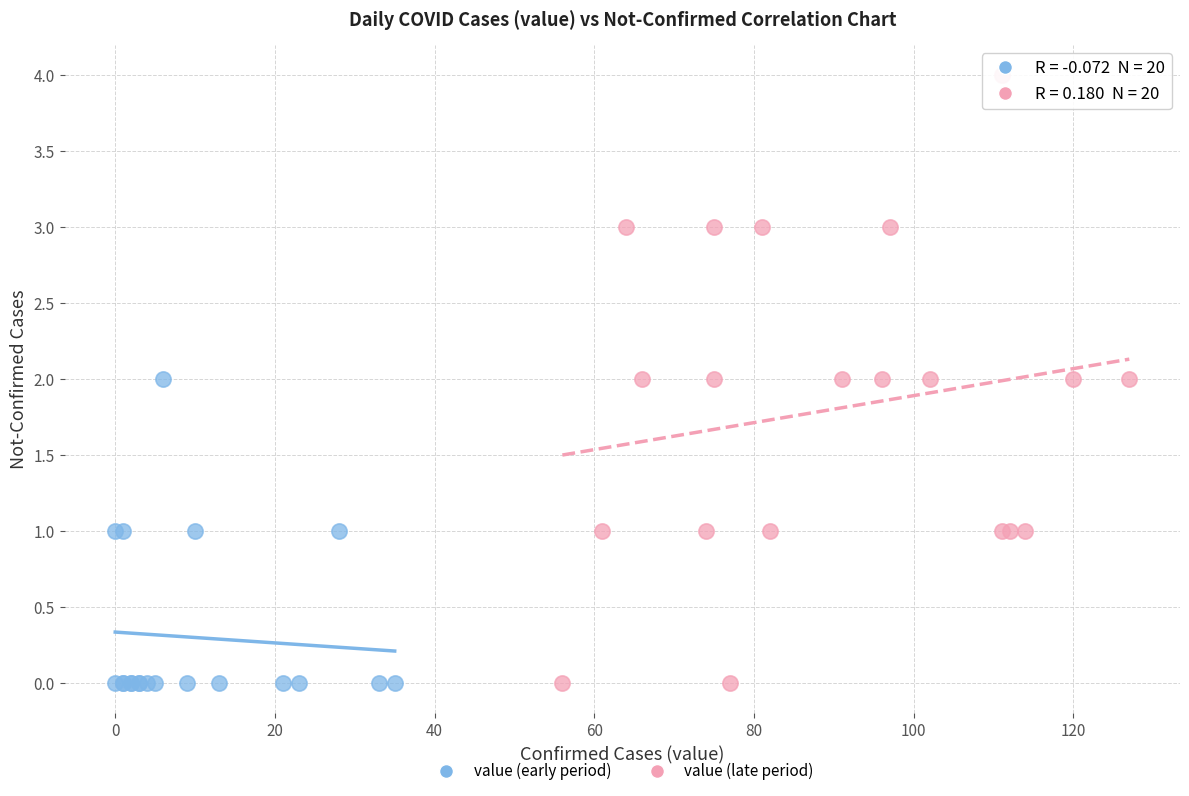

Which series contains the highest Y value?

value (late period)